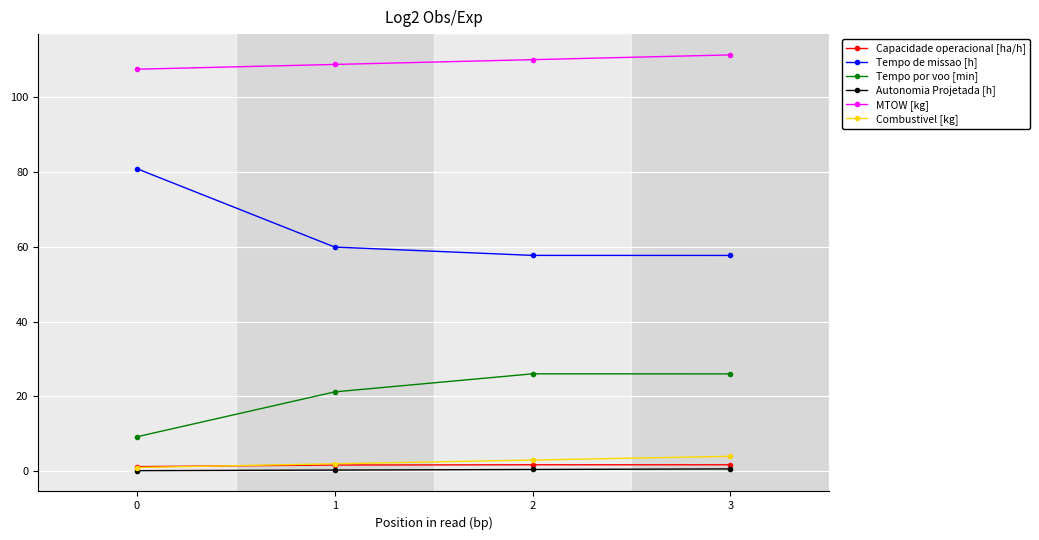

What is the difference between the maximum and minimum values in the Tempo de missao [h] series?

23.2